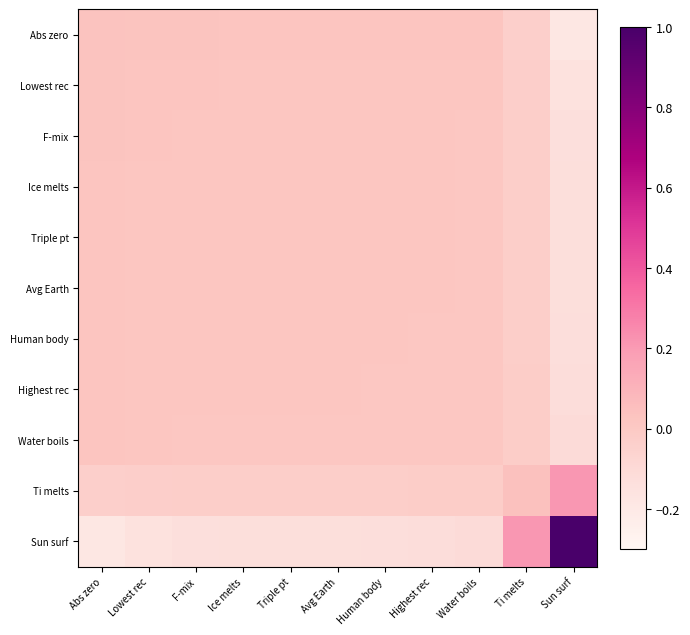

At how many categories does at least one series exceed 0?

11